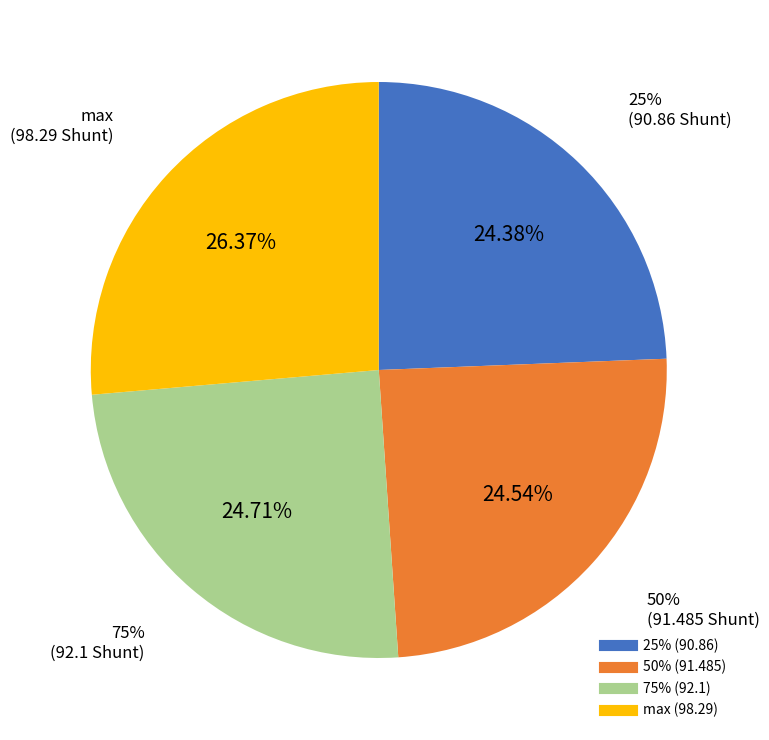

Does 50% represent more than half of the total?

No